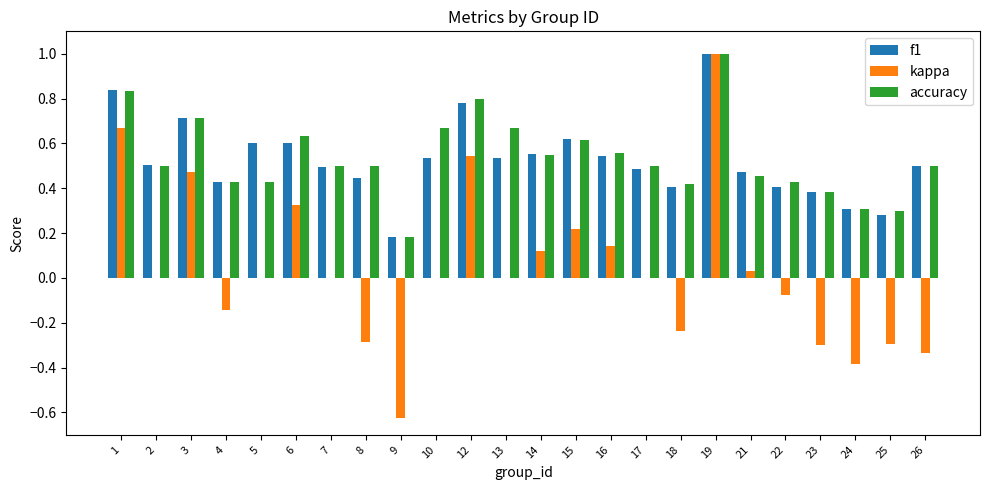

True or false: f1 has a value of 0.6 at 14.

True